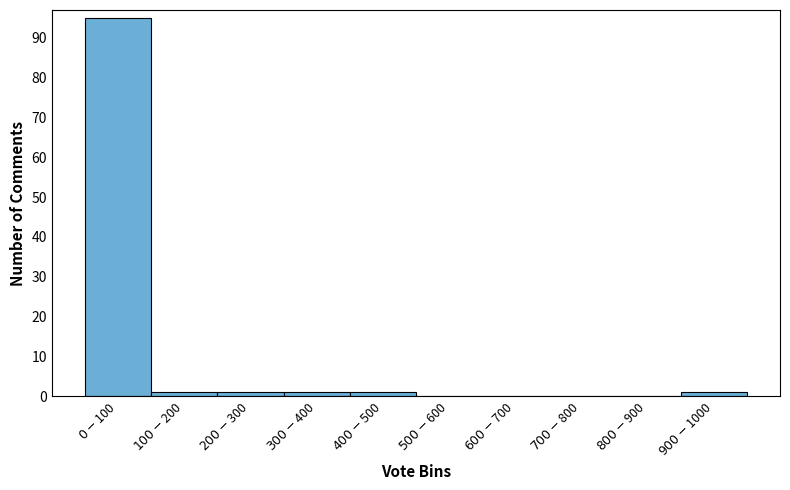

What is the maximum value shown in the chart?

95